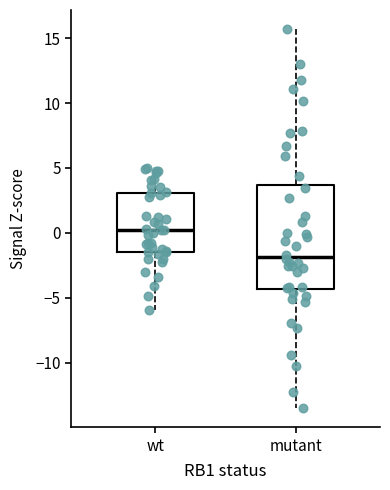

Reading left to right, transcribe this box plot: for each box, give where its median line is, the range the box spans, and where its two whiskers end, as read against the y-axis. The values are not printed on the chart, so give them approximately, as read against the axis.

wt: median 0.0, box -1.5 to 3.0, whiskers -6.0 to 5.0
mutant: median -2.0, box -4.5 to 3.5, whiskers -13.5 to 15.5